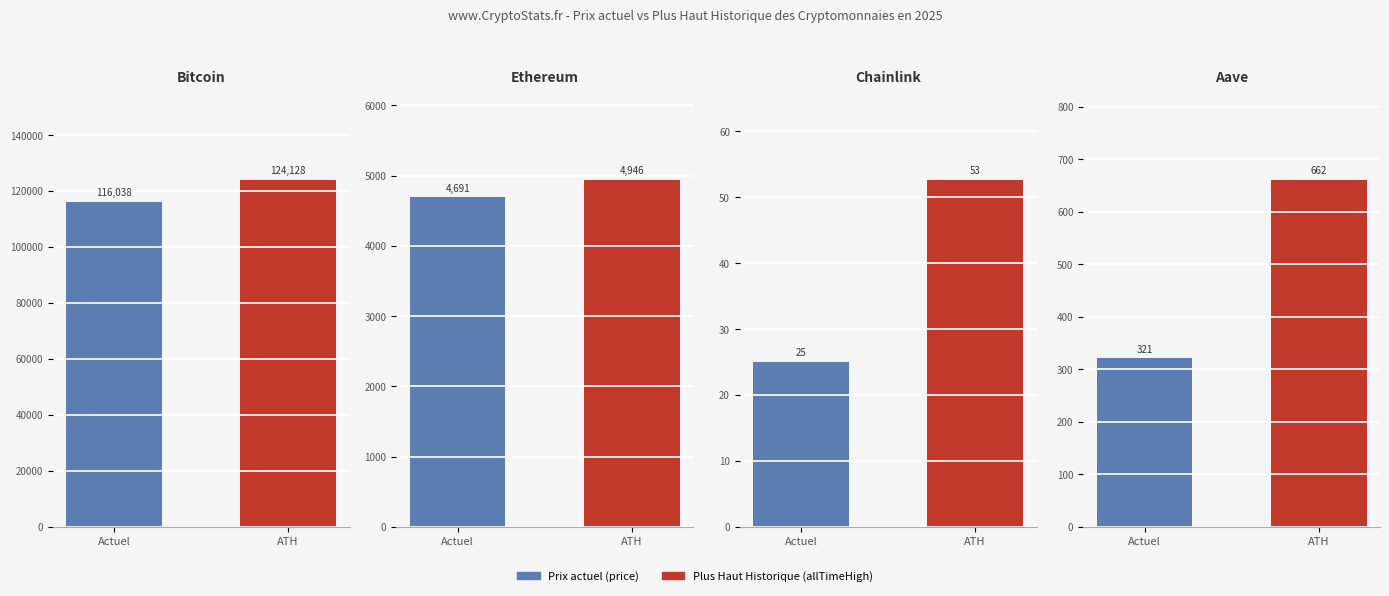

Reading left to right, transcribe all the data shown in this chart.

Bitcoin: Actuel=116038.0	ATH=124128.0
Ethereum: Actuel=4690.9	ATH=4946.1
Chainlink: Actuel=25.1	ATH=52.7
Aave: Actuel=320.7	ATH=661.7